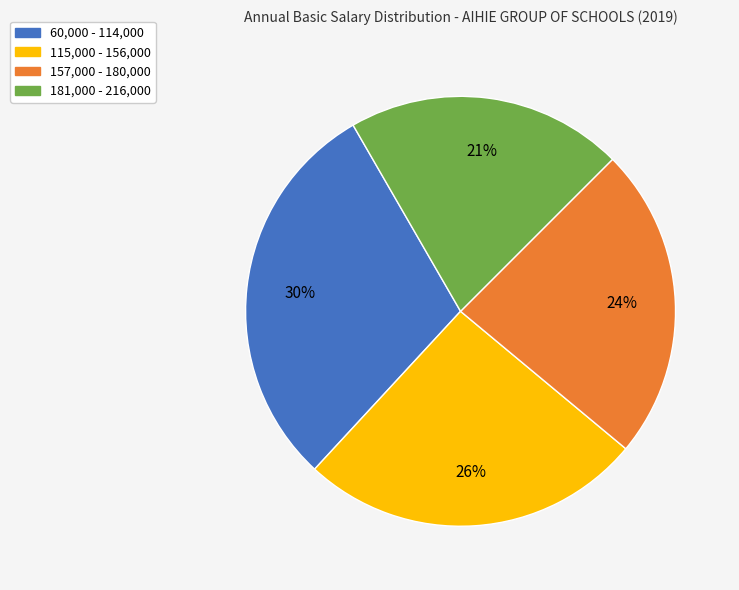

Does any single category account for the majority?

No